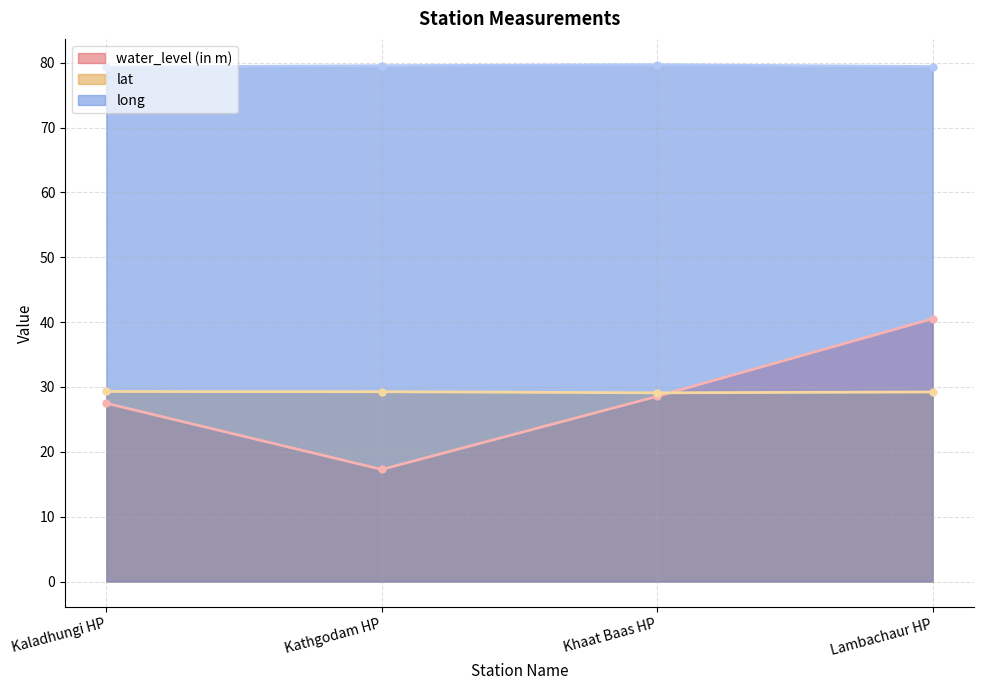

The value of water_level (in m) at Lambachaur HP is 40.5. True or false?

True